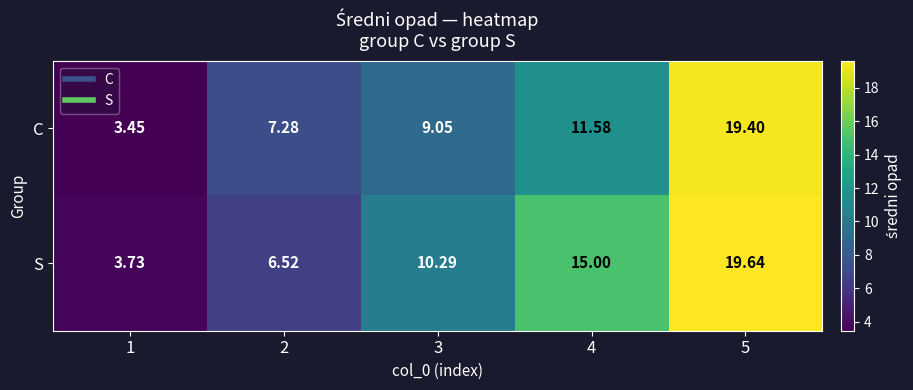

Which series has the largest total across all categories?

S